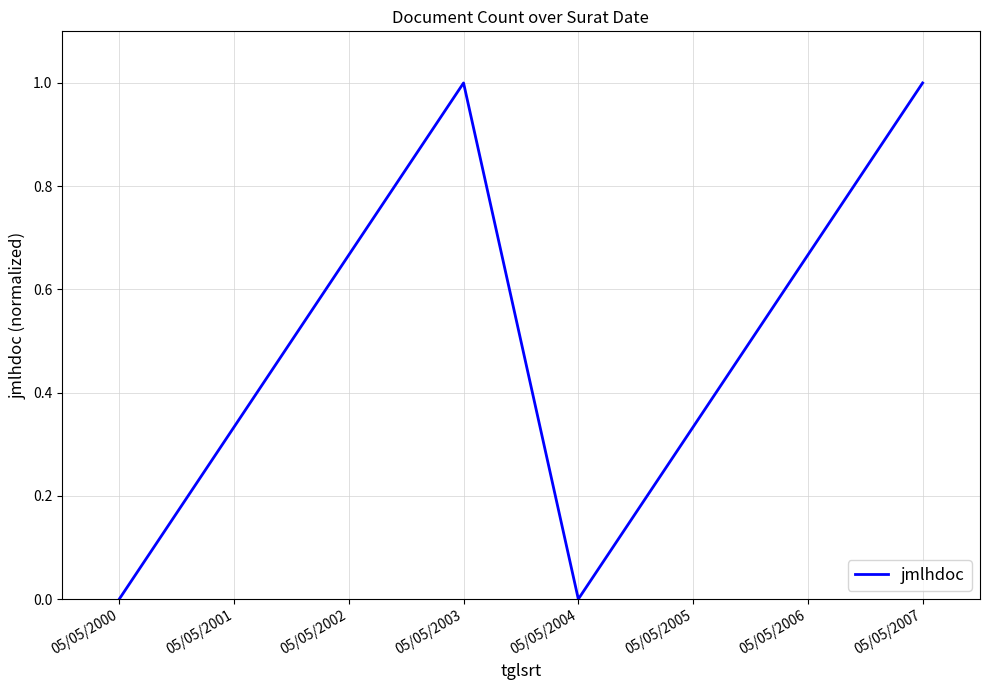

Between 05/05/2002 and 05/05/2007, which is larger?

05/05/2007